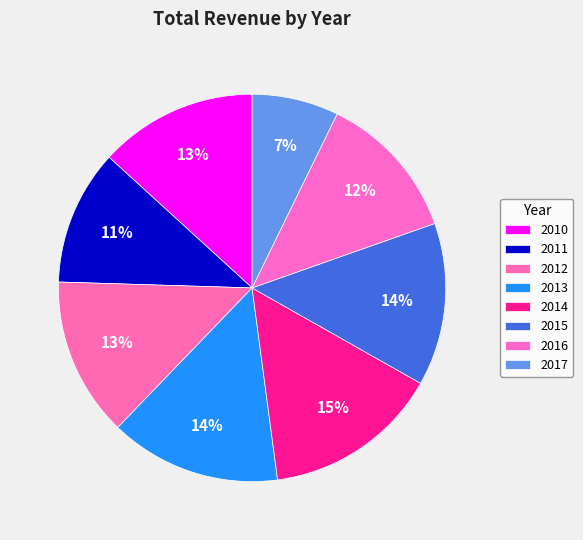

What is the ratio of the value at 2014 to the value at 2010?

1.1